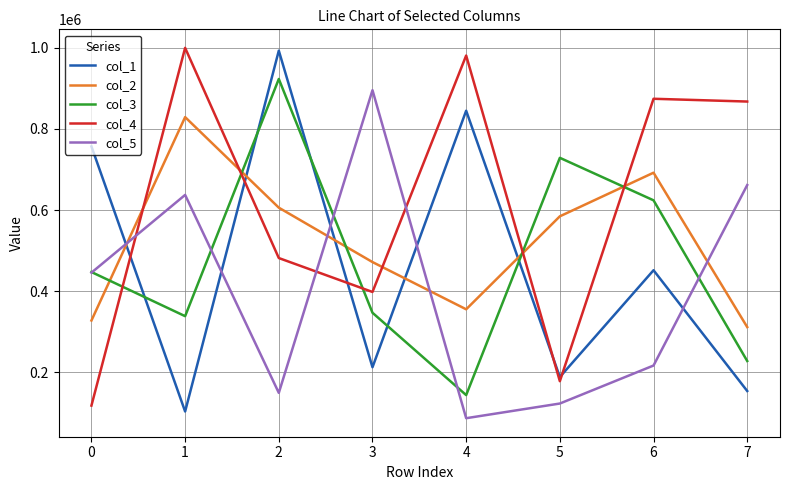

Which series ends up on top after the final intersection of col_2 and col_5?

col_5